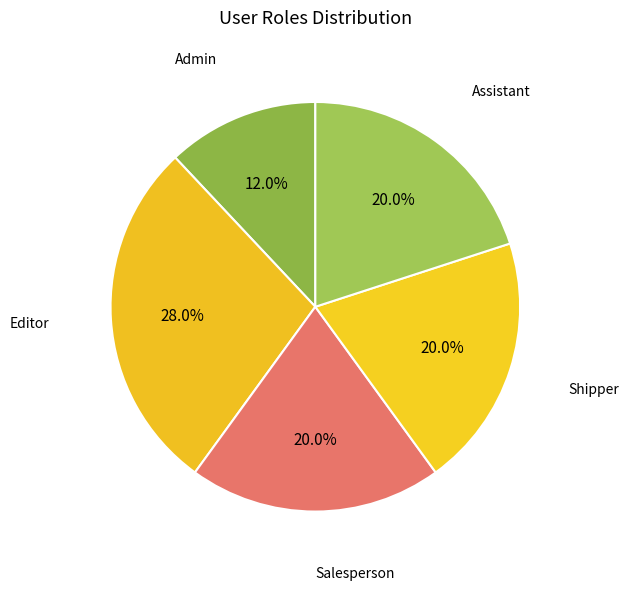

Count the number of slices in the pie.

5